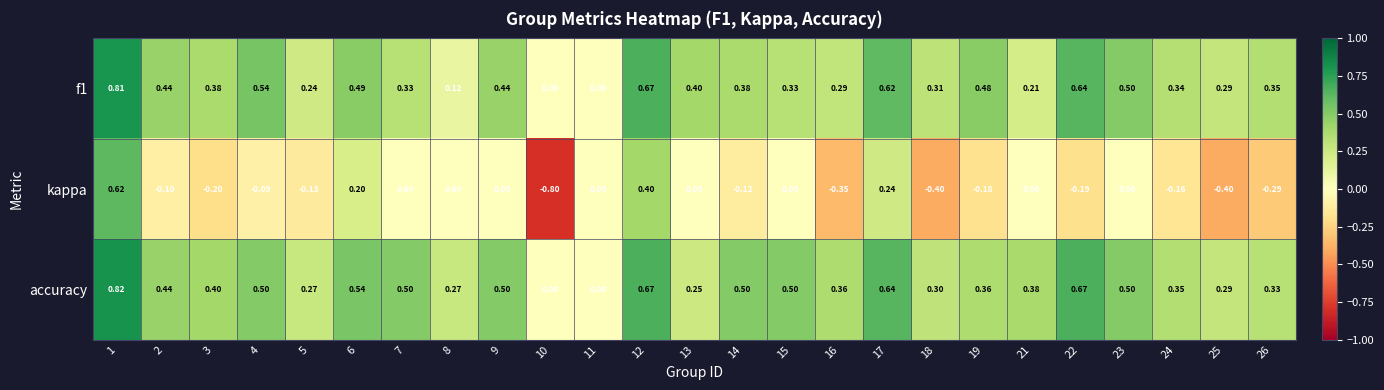

Is the value of kappa at 10 greater than the value of accuracy at 4?

No